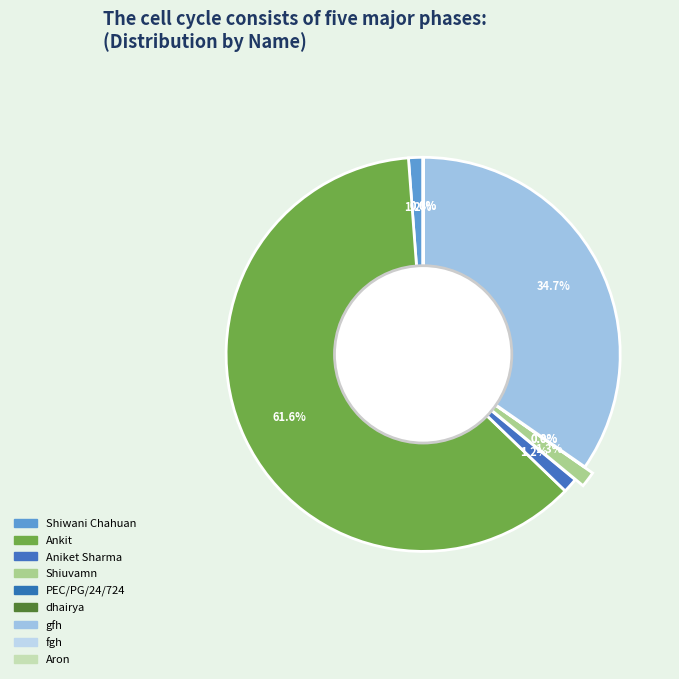

True or false: Shiuvamn accounts for 11% of the total.

False